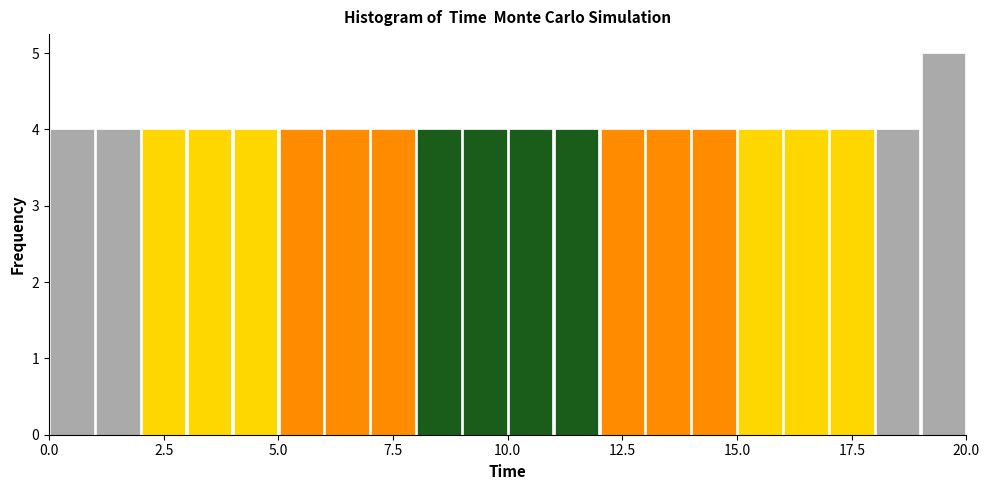

Read against the x-axis, roughly where is the centre of the tallest bar?

19.5